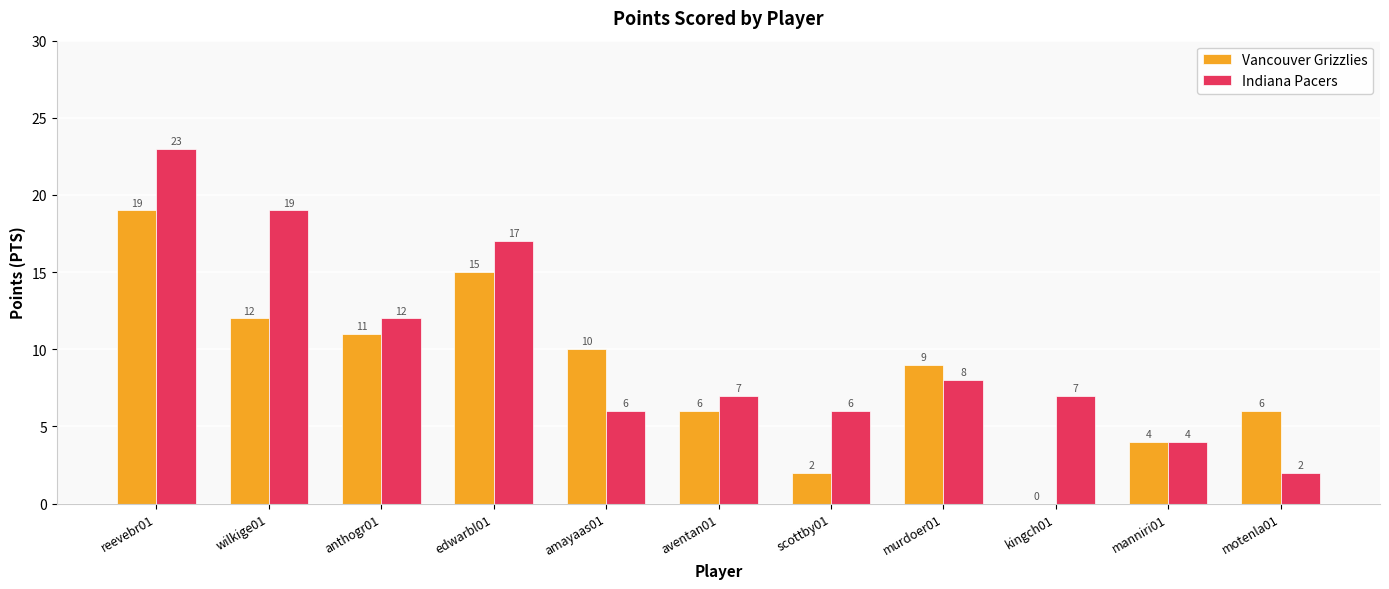

Where is Indiana Pacers nearest to the value 12?

anthogr01